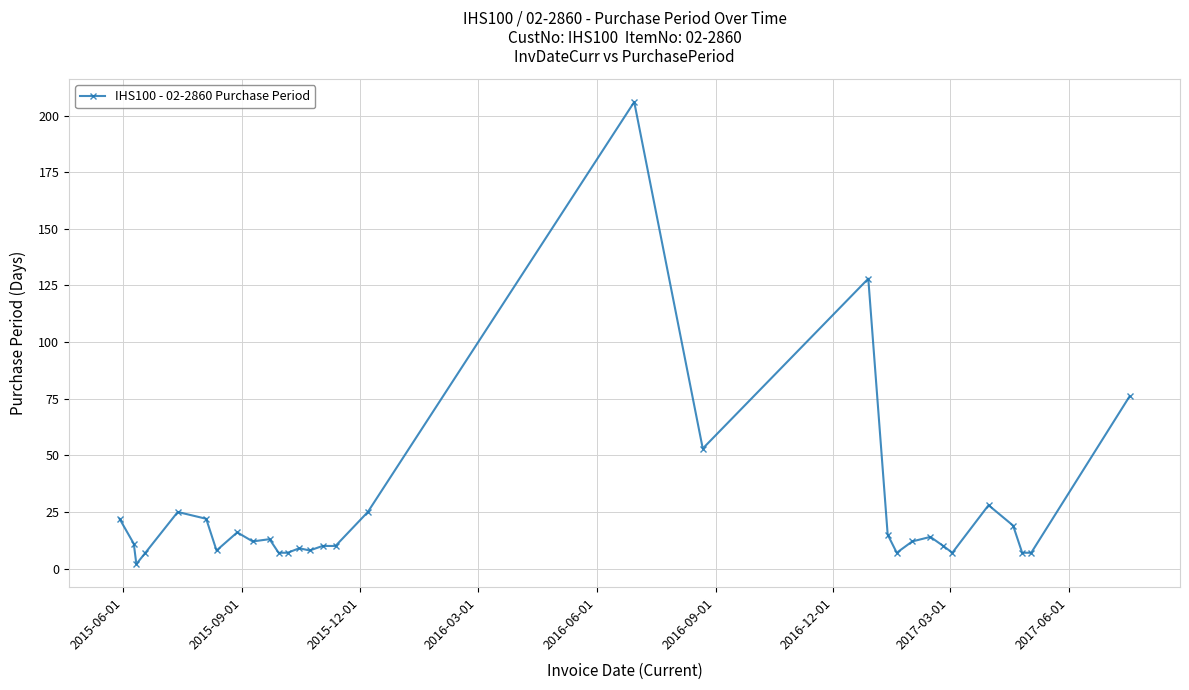

What is the difference between the maximum and minimum values?

204